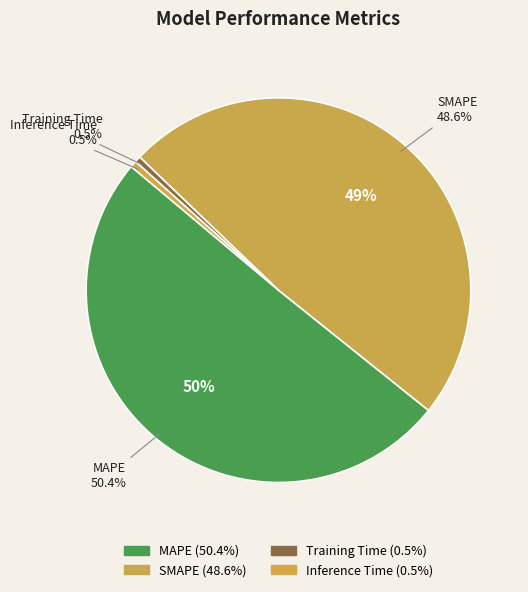

What percentage is NOT represented by Training Time?

99.5%